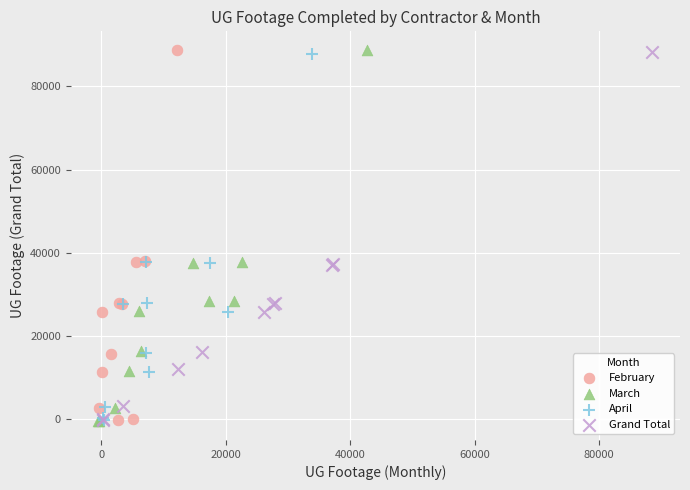

Which series has the widest spread of Y values?

March